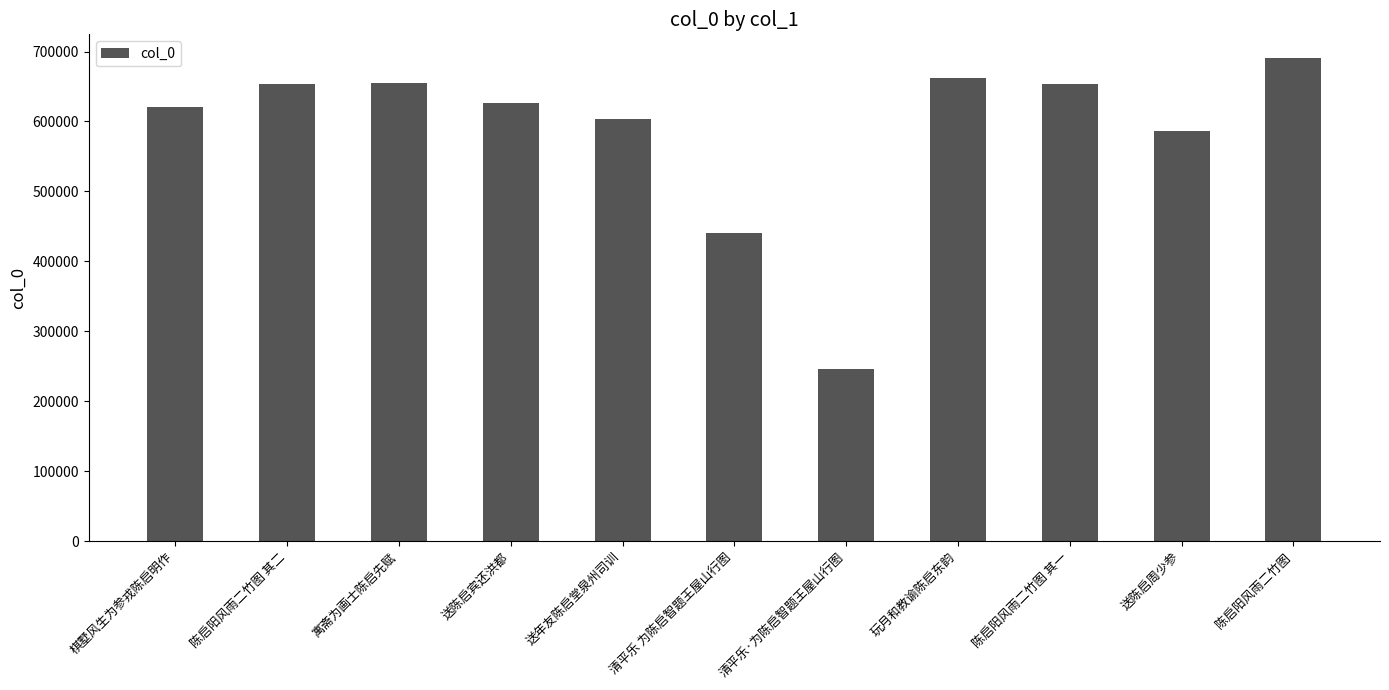

The value at 陈启阳风雨二竹图 其二 is 653384. True or false?

True